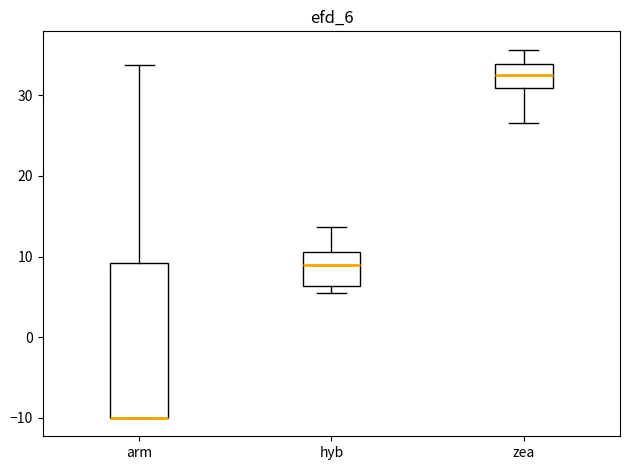

Which box is the tallest, from its lower edge to its upper edge?

arm